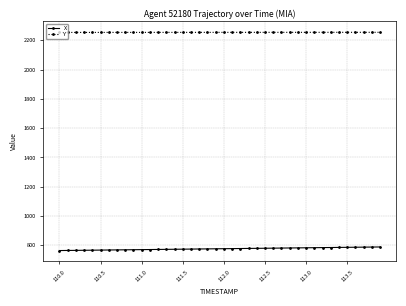

What is the maximum value for Y?

2254.8